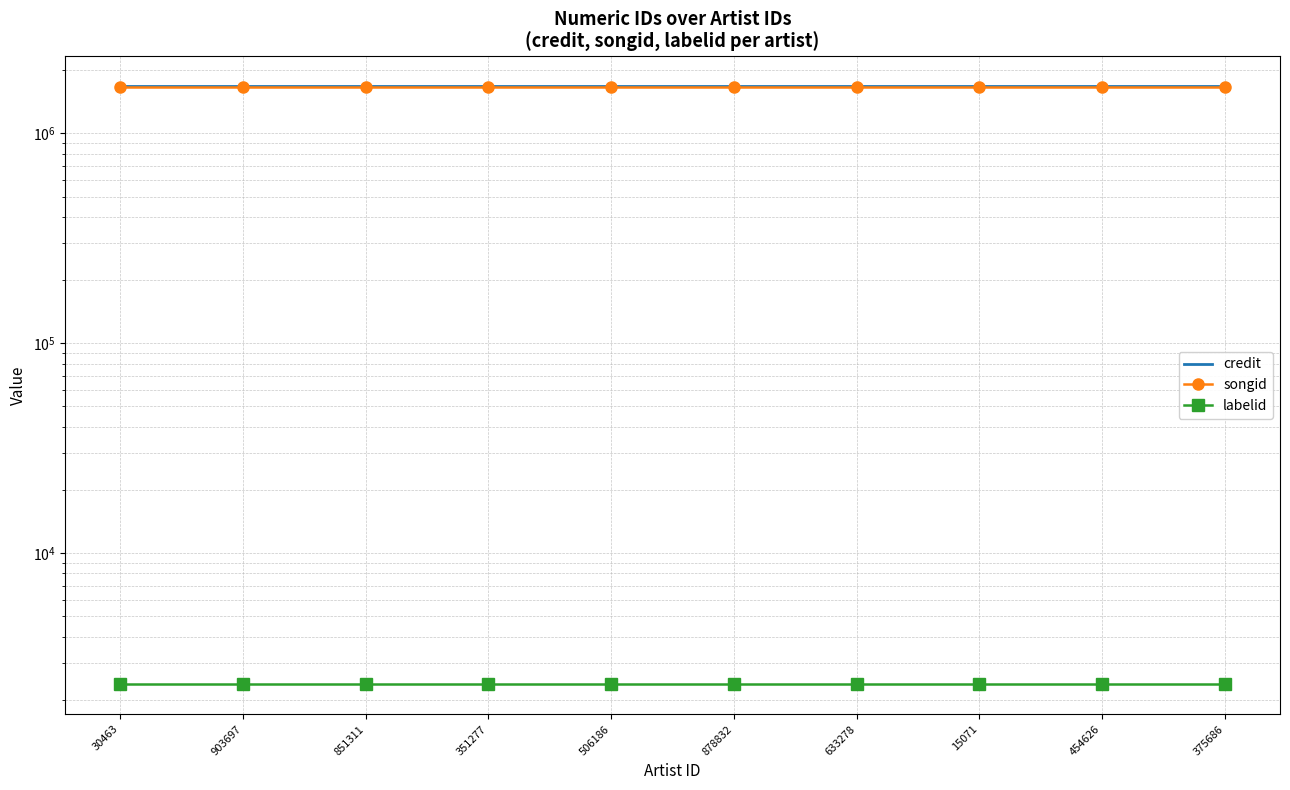

What is the spread (max minus min) of values at 506186?

1673555